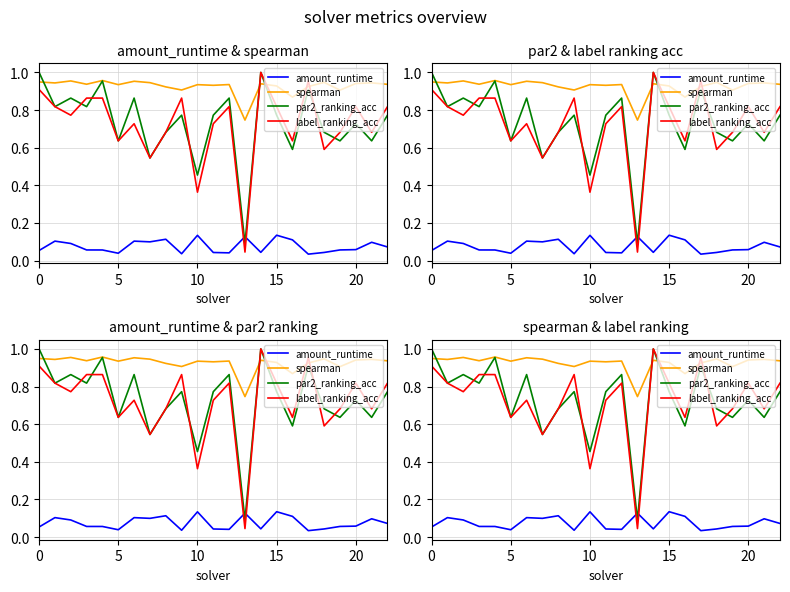

True or false: spearman and par2_ranking_acc cross at least once.

True